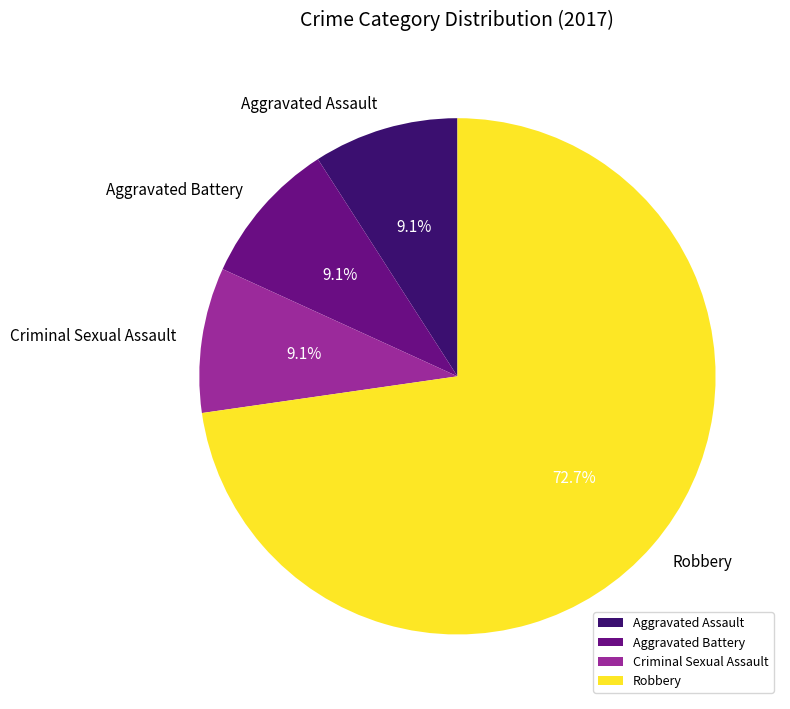

How many segments does this pie chart have?

4